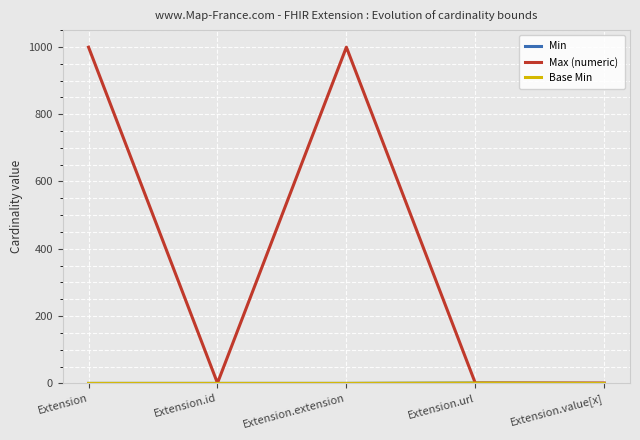

What is the difference between the Base Min values at Extension.url and Extension?

1